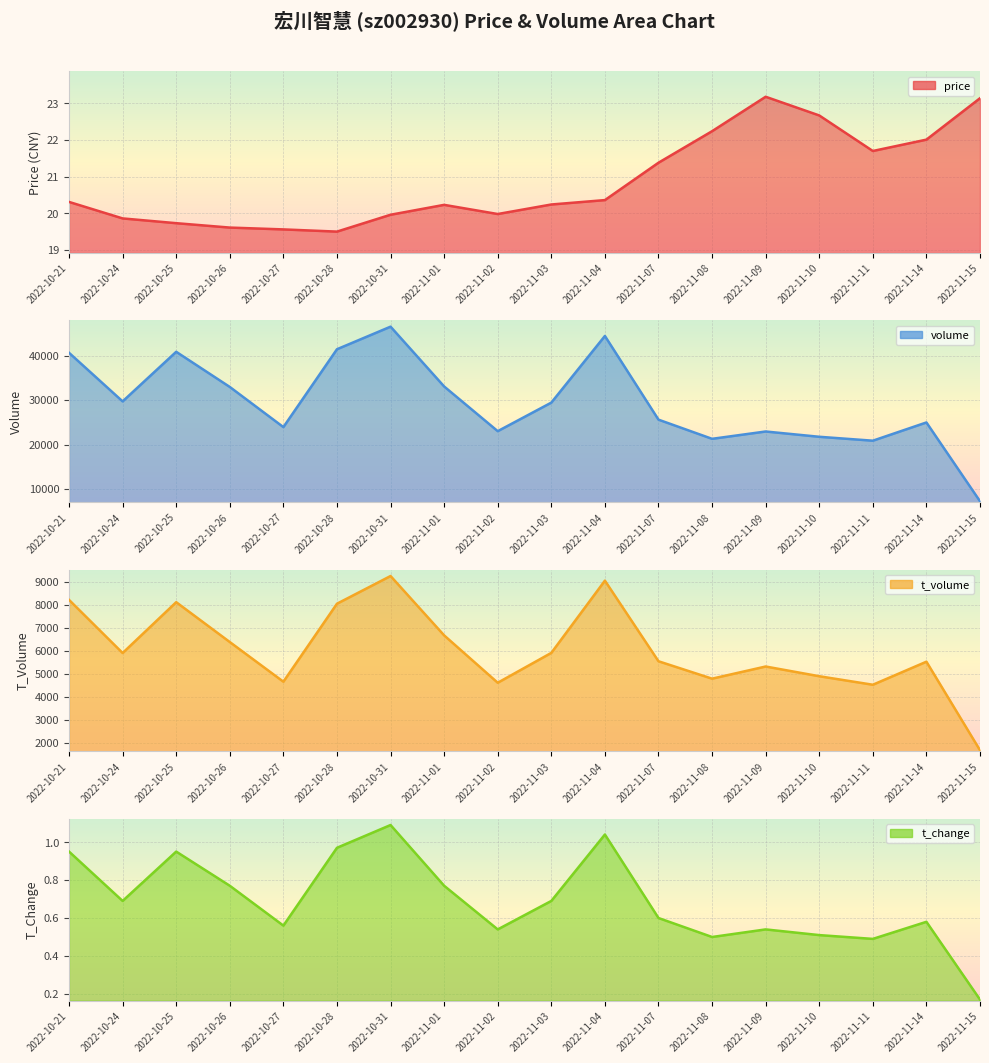

At which label does t_volume reach its peak?

2022-10-31